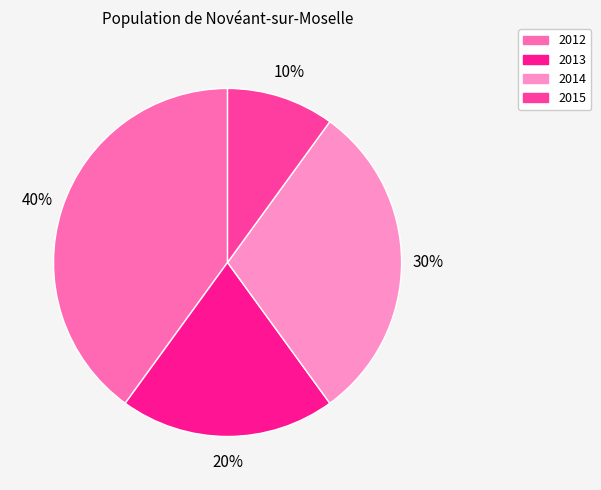

Does 2013 account for over 50% of the chart?

No